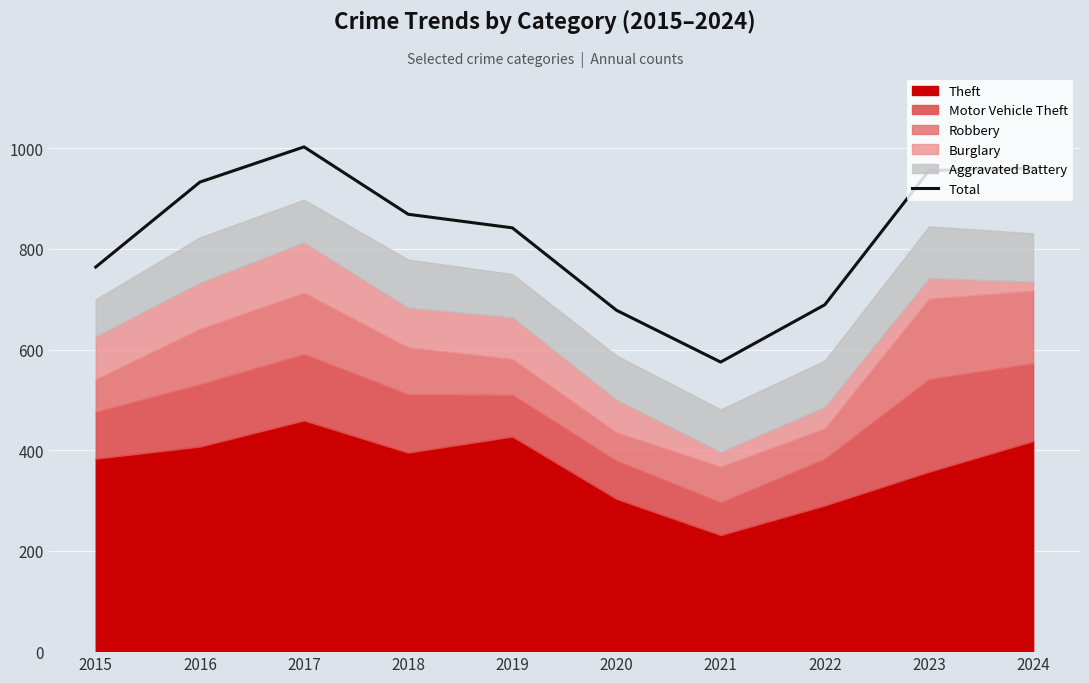

What is the sum of the values at 2015 and 2018?

1633